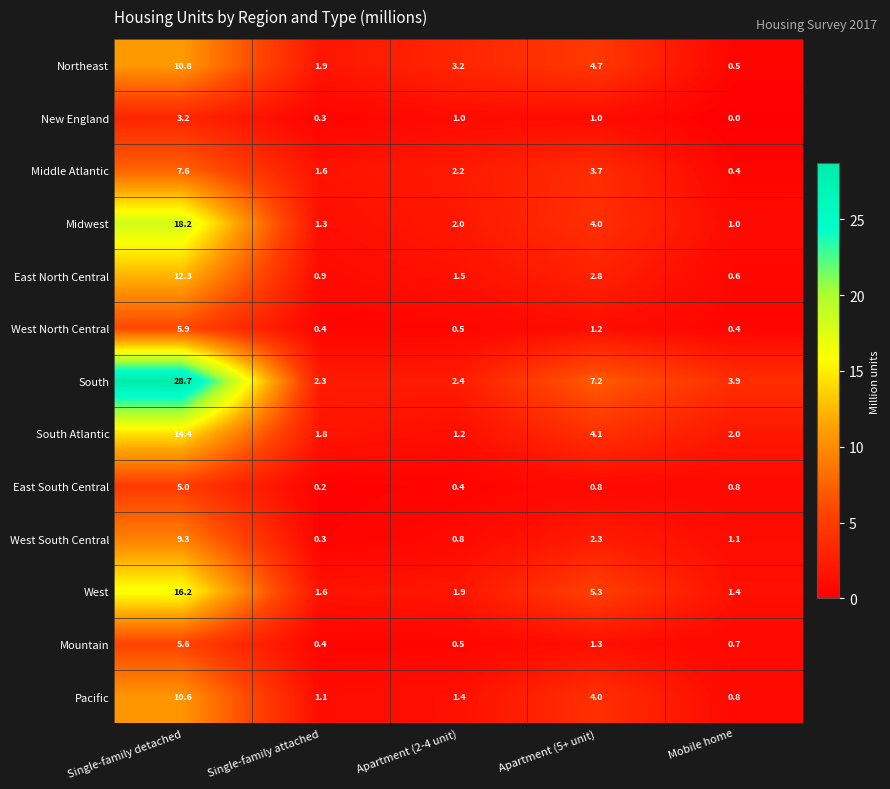

At which category does the chart reach its minimum across all series?

Mobile home